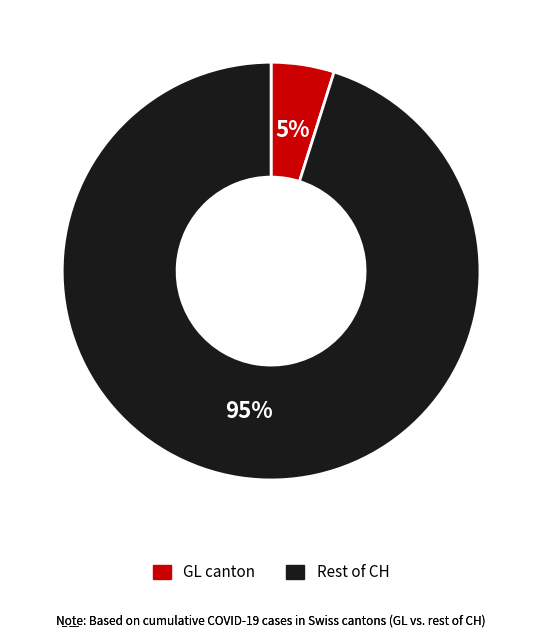

Count the number of slices in the pie.

2